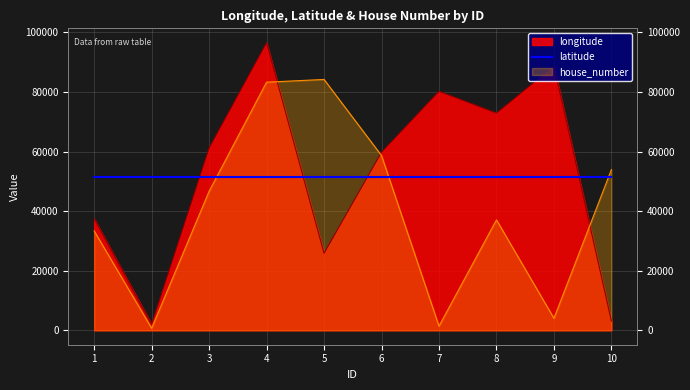

How many values in the longitude series exceed 61185?

4